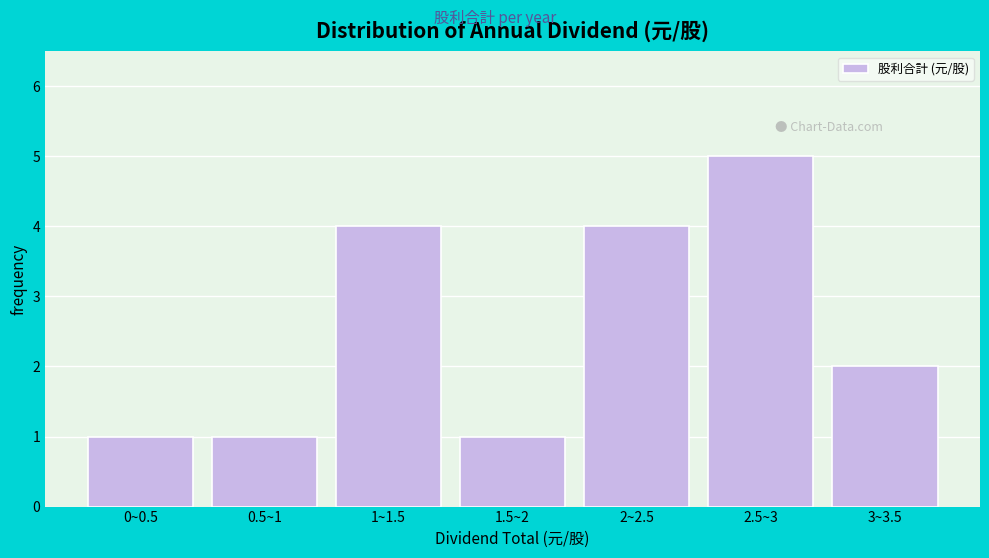

Reading left to right, what are all the values shown in this chart?

1	1	4	1	4	5	2